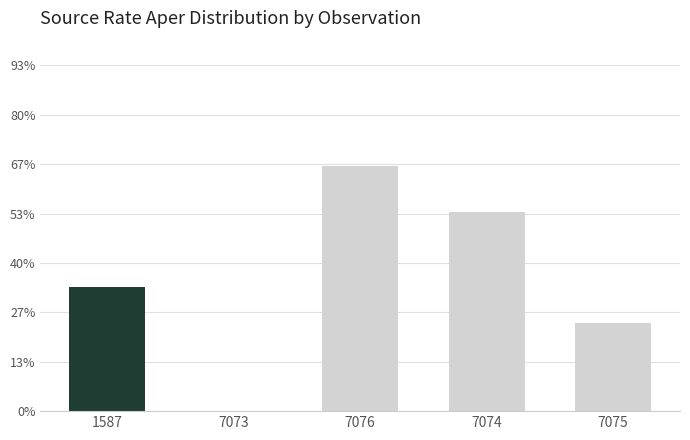

Which label corresponds to the largest value in the chart?

7076